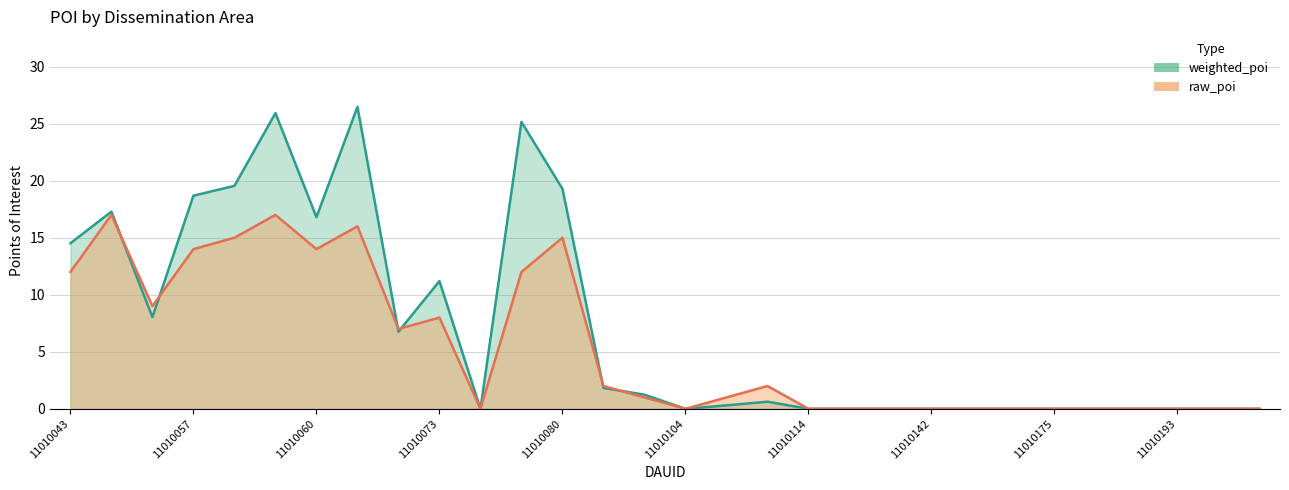

Reading left to right, transcribe all the data shown in this chart.

weighted_poi: 11010043=14.5	11010044=17.3	11010051=8.0	11010057=18.7	11010058=19.5	11010059=25.9	11010060=16.8	11010069=26.5	11010070=6.8	11010073=11.2	11010076=0.0	11010077=25.2	11010080=19.3	11010084=1.8	11010097=1.2	11010104=0.0	11010109=0.3	11010110=0.6	11010114=0.0	11010133=0.0	11010141=0.0	11010142=0.0	11010148=0.0	11010153=0.0	11010175=0.0	11010178=0.0	11010191=0.0	11010193=0.0	11010194=0.0	11010195=0.0
raw_poi: 11010043=12.0	11010044=17.0	11010051=9.0	11010057=14.0	11010058=15.0	11010059=17.0	11010060=14.0	11010069=16.0	11010070=7.0	11010073=8.0	11010076=0.0	11010077=12.0	11010080=15.0	11010084=2.0	11010097=1.0	11010104=0.0	11010109=1.0	11010110=2.0	11010114=0.0	11010133=0.0	11010141=0.0	11010142=0.0	11010148=0.0	11010153=0.0	11010175=0.0	11010178=0.0	11010191=0.0	11010193=0.0	11010194=0.0	11010195=0.0